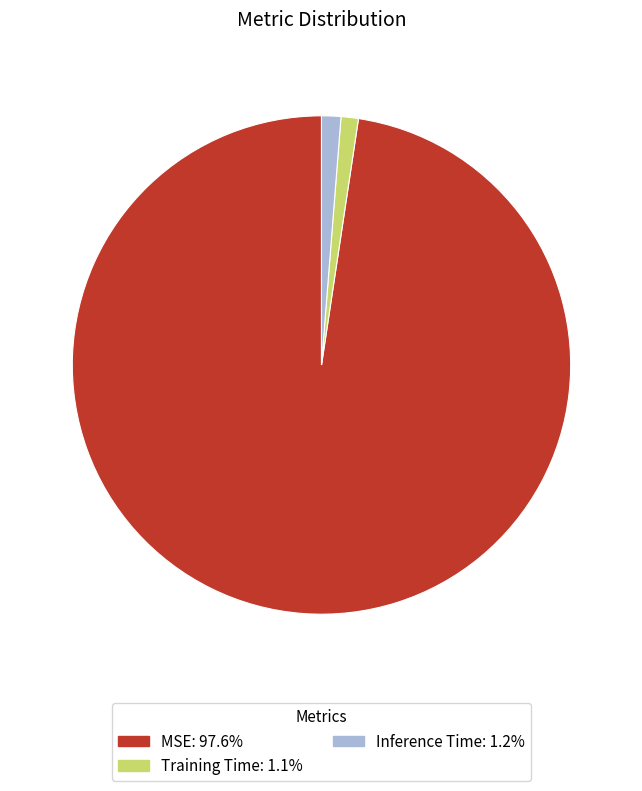

Which category has the biggest portion of the pie?

MSE